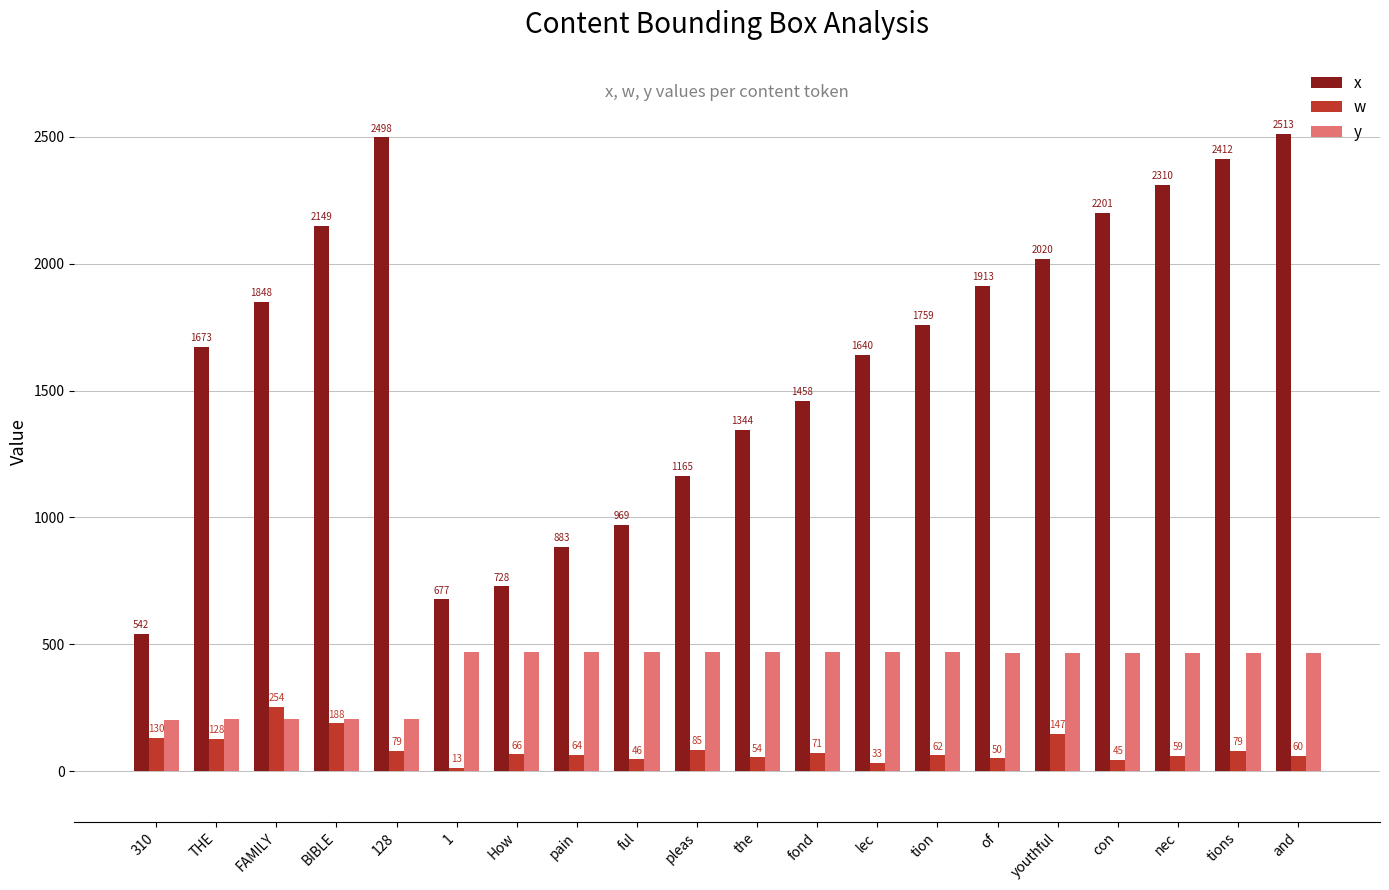

What position from the left is of?

15